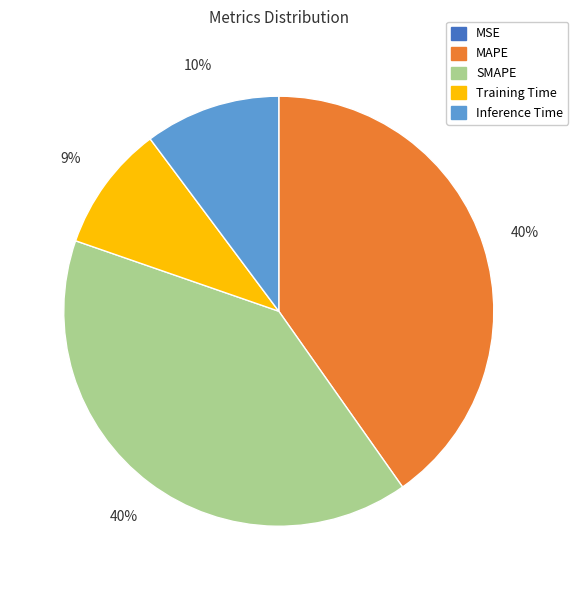

To the nearest percent, what is the difference between the largest and smallest slice percentages?

40%